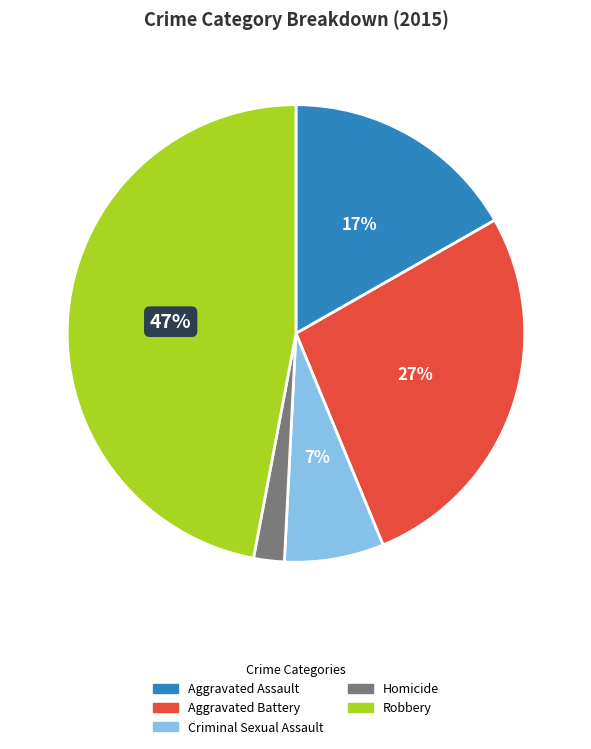

Does Robbery represent more than half of the total?

No